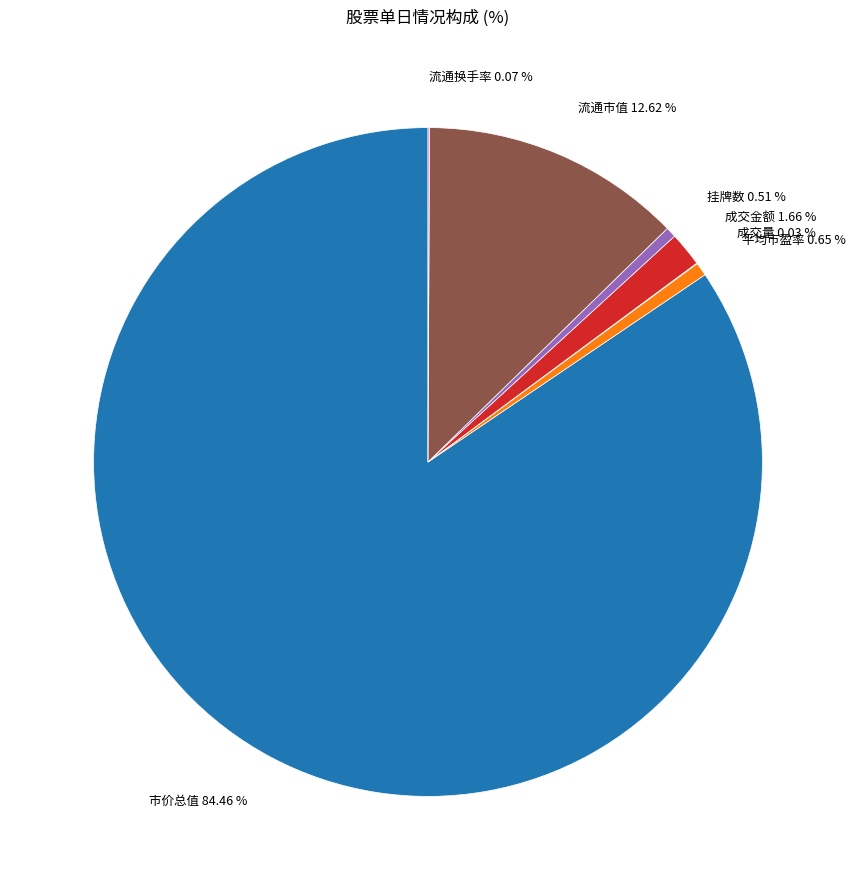

Does any single category account for the majority?

Yes